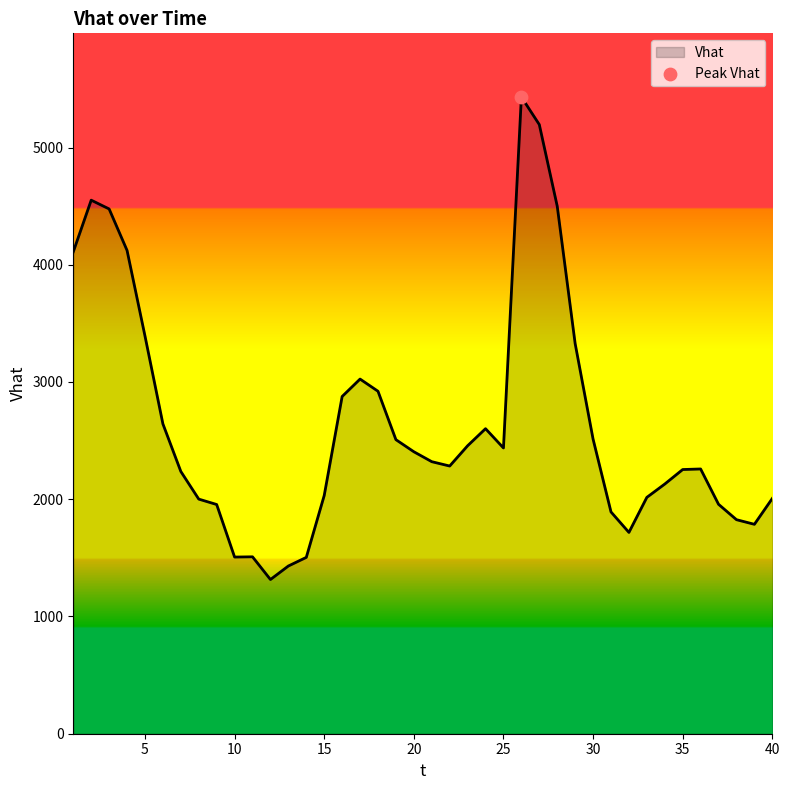

What is the maximum value shown in the chart?

5430.8